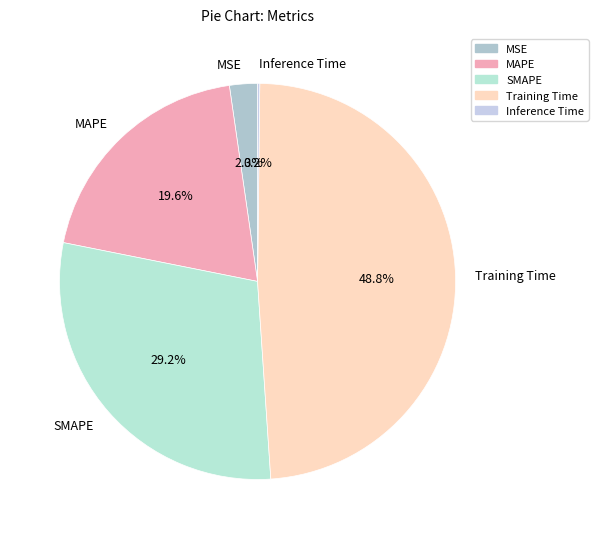

Is there a majority slice in this chart?

No